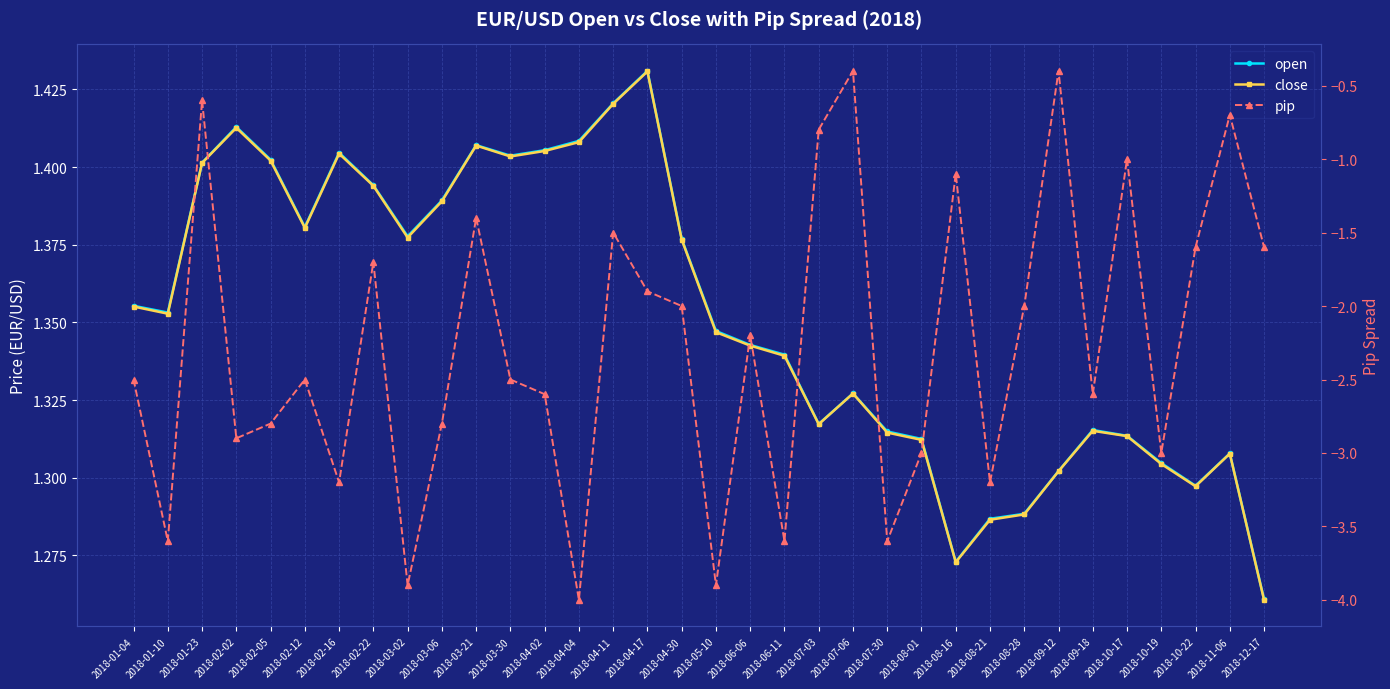

True or false: close and open intersect in this chart.

False